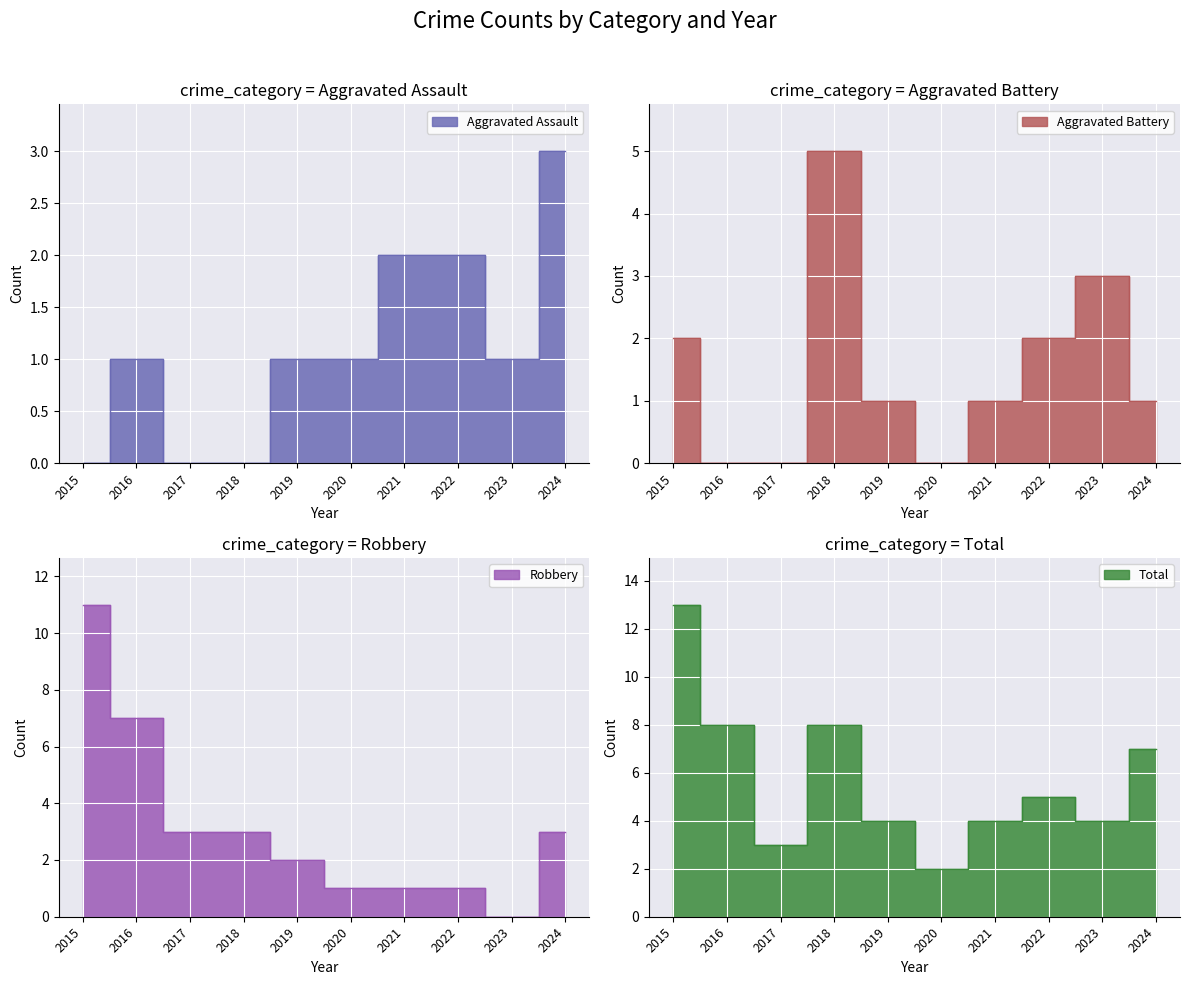

Which series has the largest range (max minus min)?

Robbery